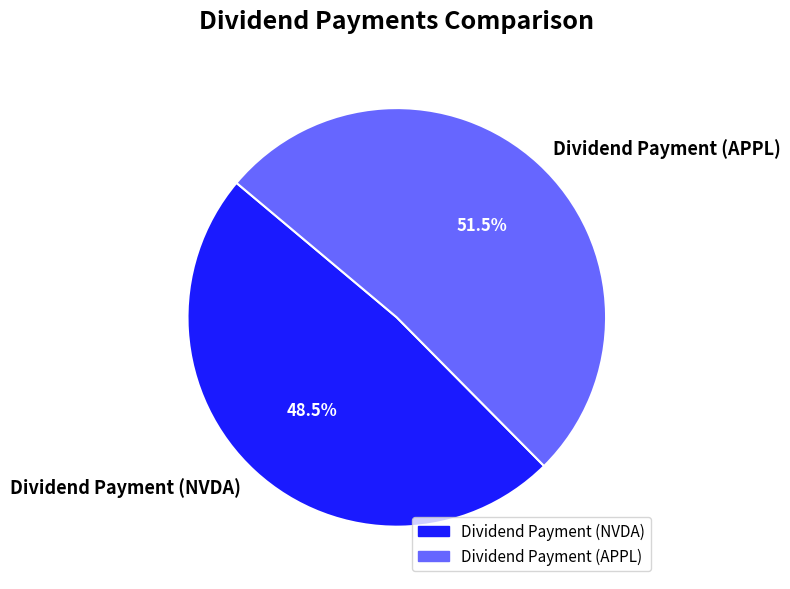

What is the smallest slice in the pie chart?

Dividend Payment (NVDA)